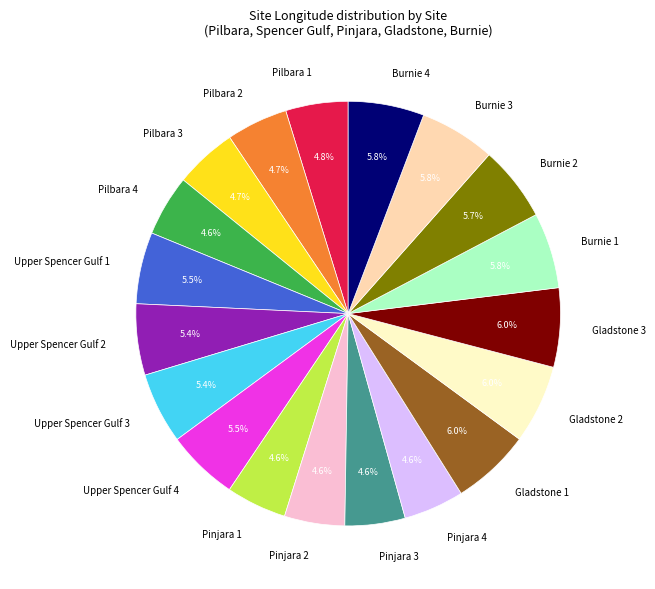

Is the sum of Pinjara 2 and Burnie 1 greater than half?

No